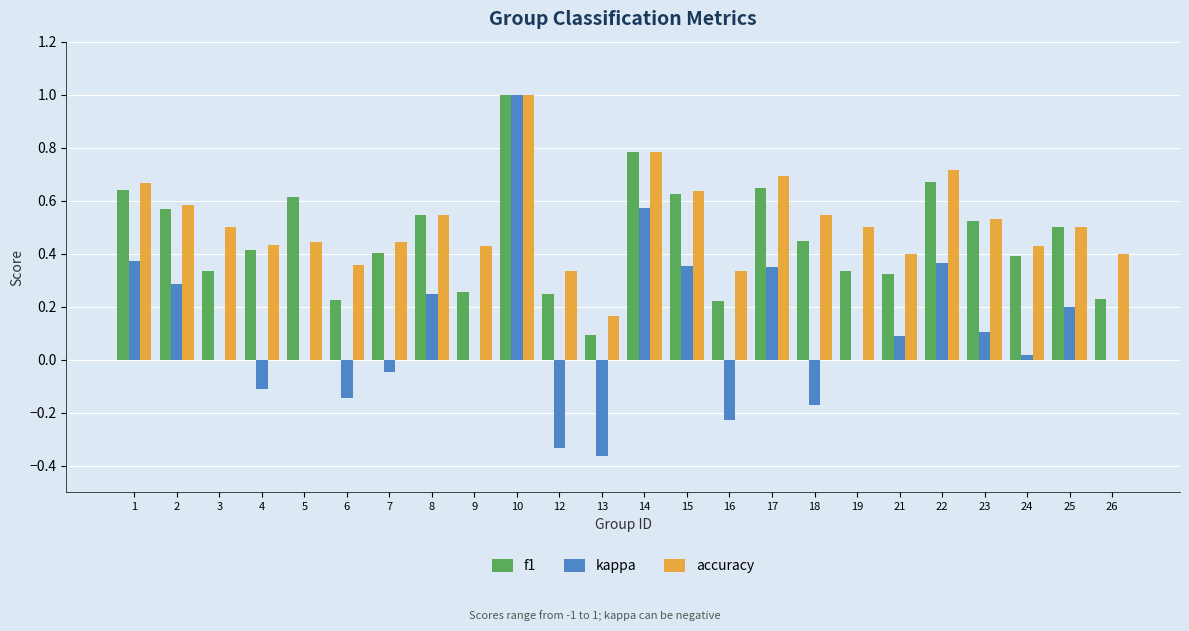

At which category is the sum across all series the highest?

10